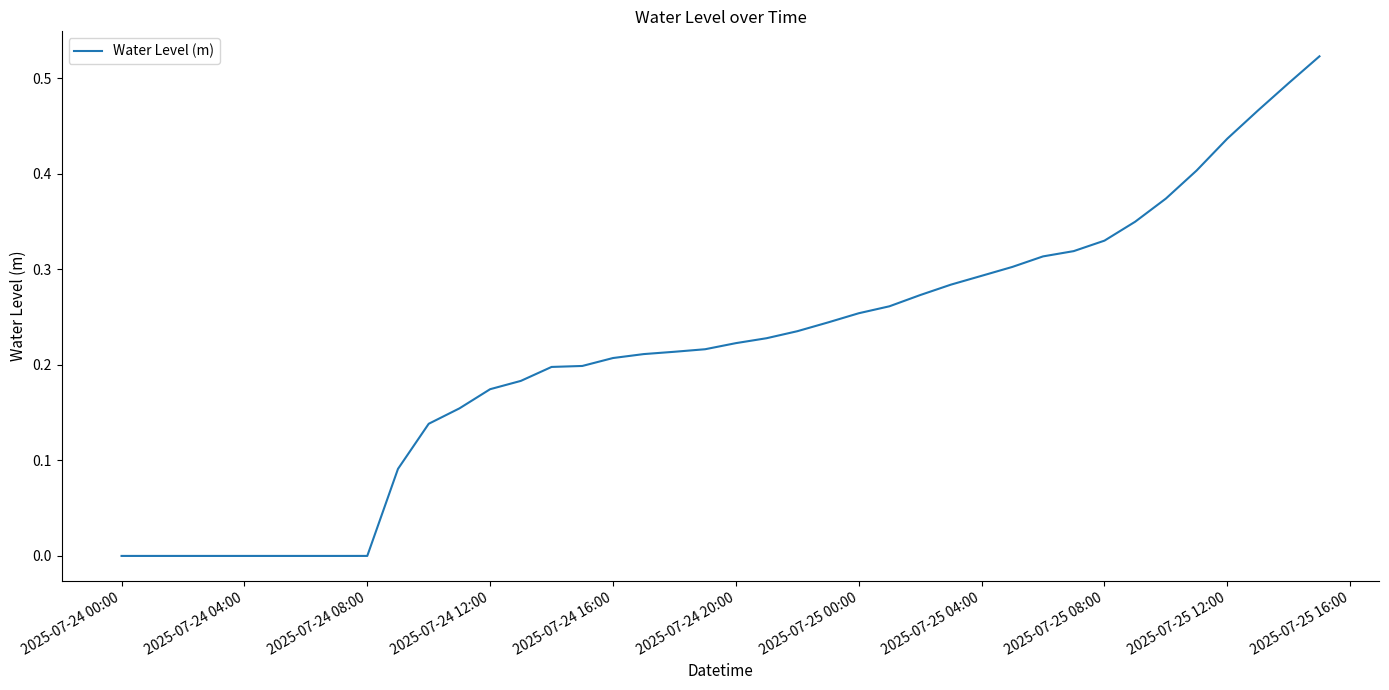

Reading right to left, what are all the values shown in this chart?

0.5	0.5	0.5	0.4	0.4	0.4	0.3	0.3	0.3	0.3	0.3	0.3	0.3	0.3	0.3	0.3	0.2	0.2	0.2	0.2	0.2	0.2	0.2	0.2	0.2	0.2	0.2	0.2	0.2	0.1	0.1	0.0	-0.0	-0.0	-0.0	-0.0	-0.0	-0.0	-0.0	-0.0